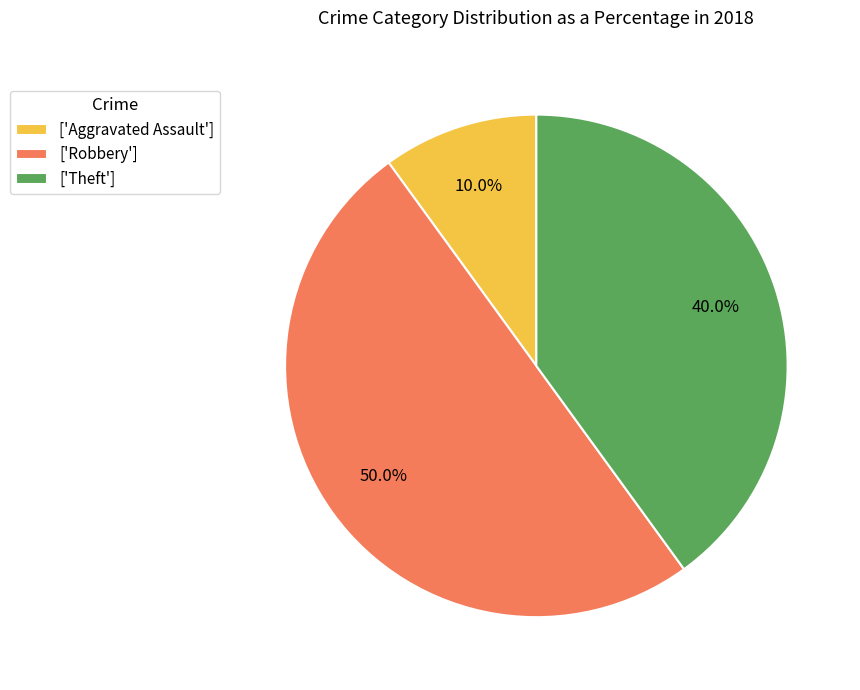

What is the total percentage of ['Aggravated Assault'] and ['Robbery']?

60.0%